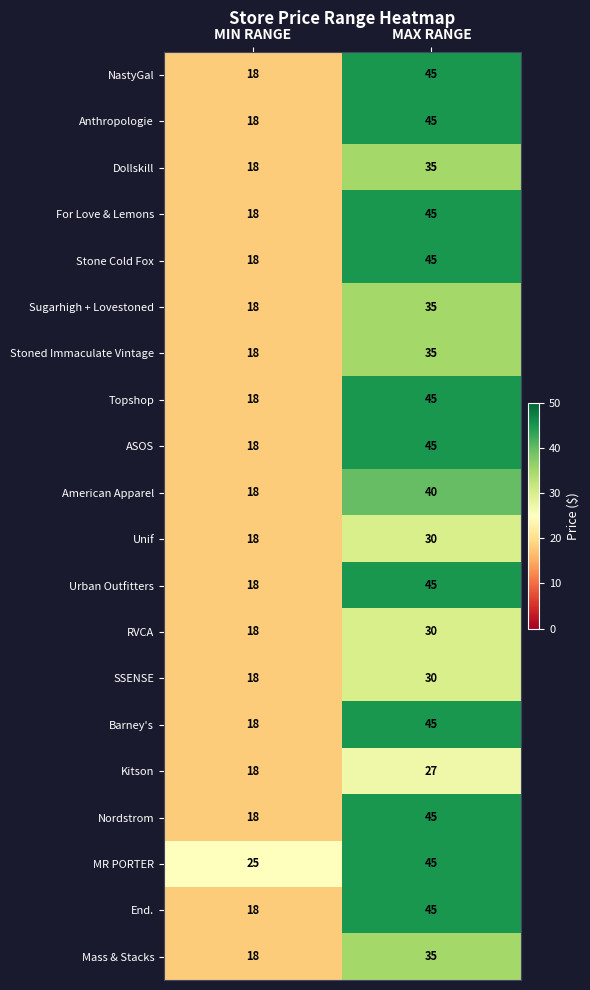

Rank the categories by Mass & Stacks value from highest to lowest.

MAX RANGE, MIN RANGE